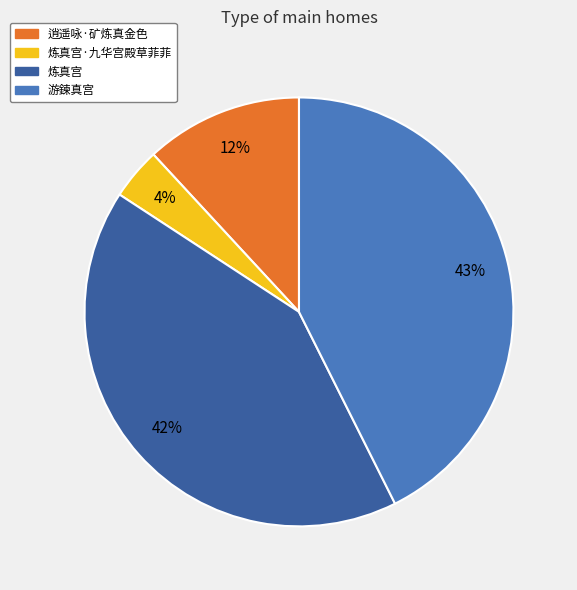

Is it true that 炼真宫·九华宫殿草菲菲 is 10% of the pie?

False